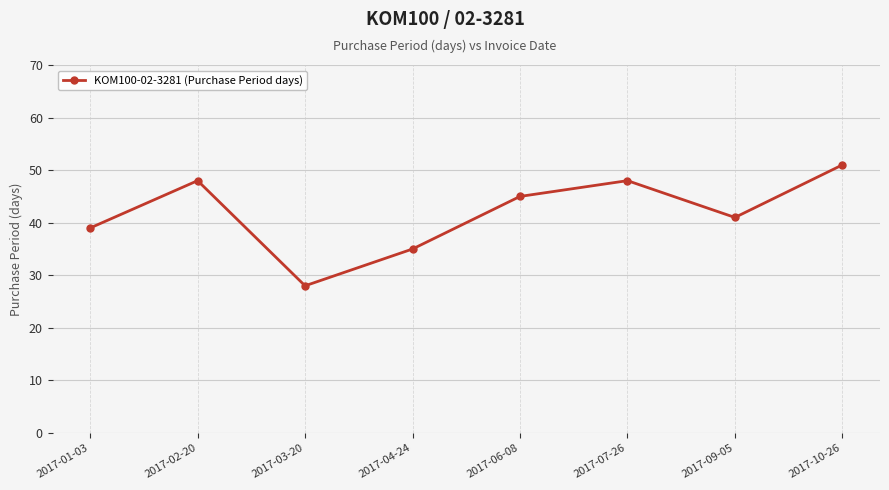

What is the sum of all values?

335